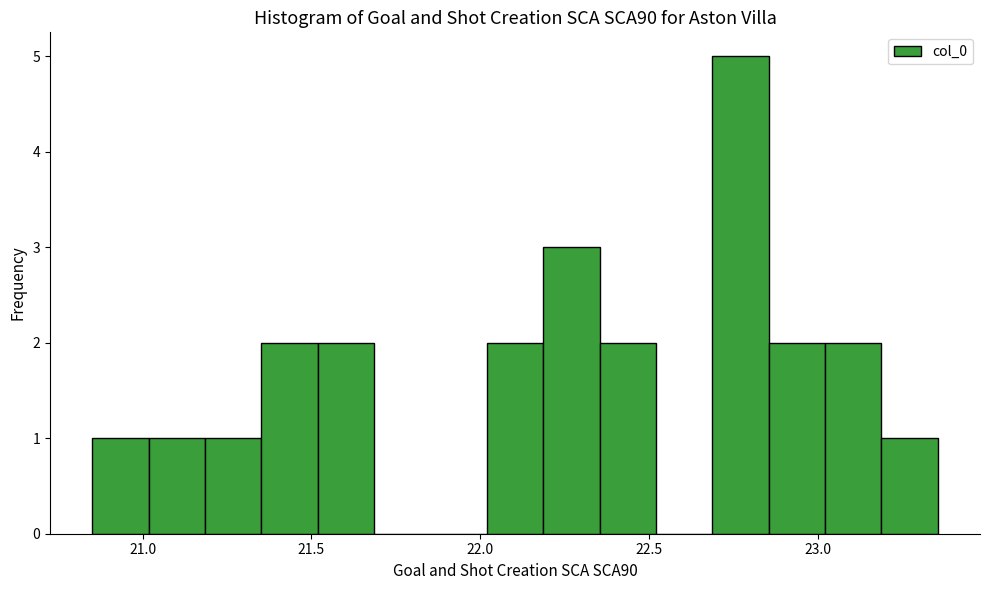

Around what value on the x-axis is the tallest bar? Give the approximate position of its centre, as read against the axis.

22.75